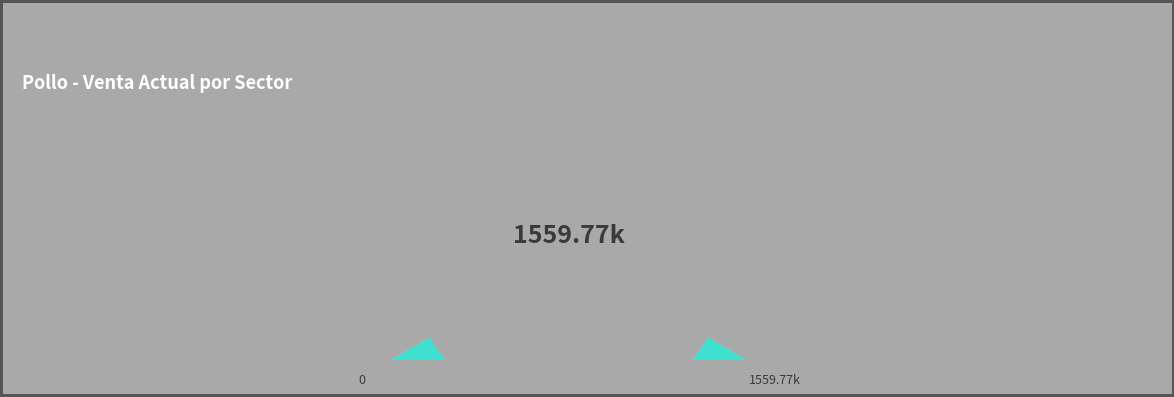

True or false: Agrosuper Shanghai accounts for 3% of the total.

False